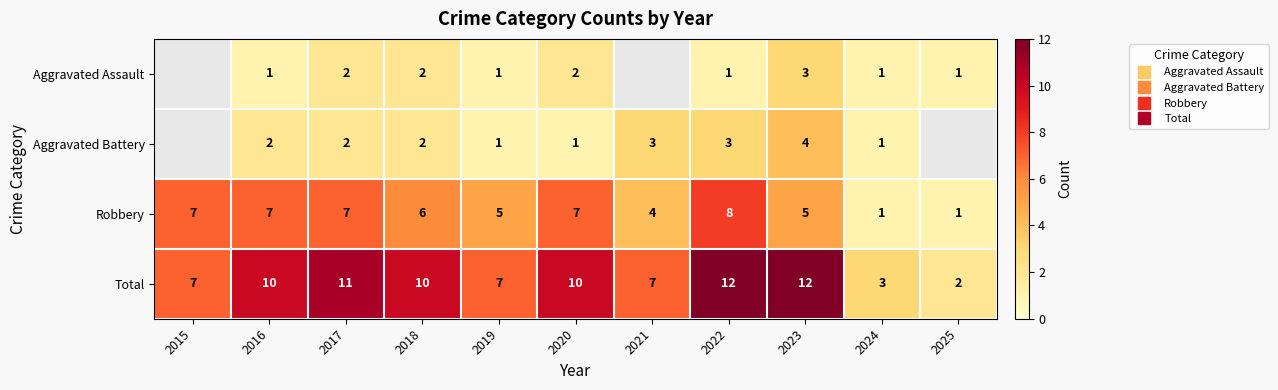

Count the number of data series in this chart.

4